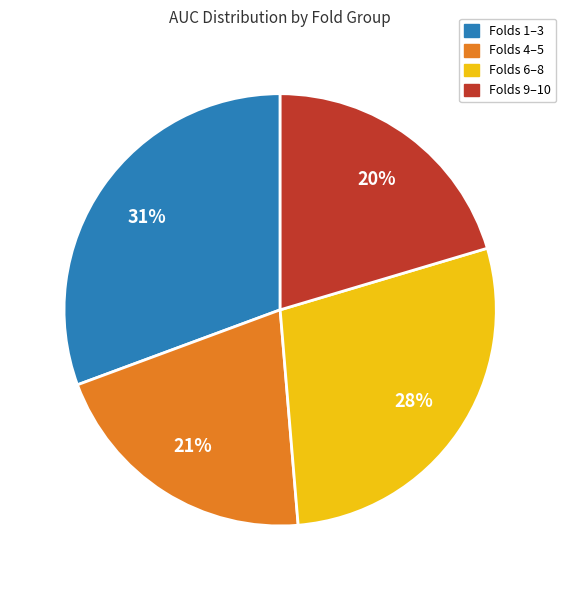

To the nearest percent, what is the average slice percentage?

25%